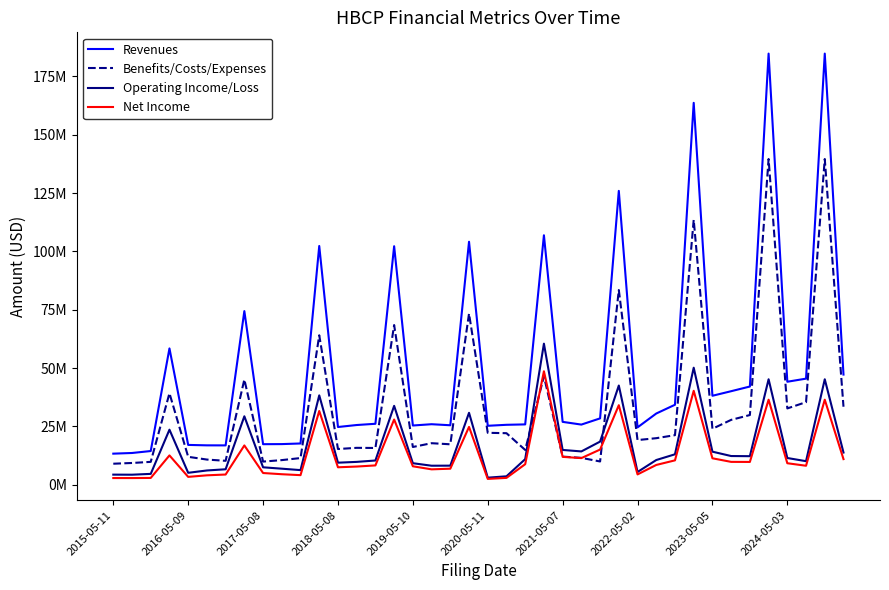

What are all the series names shown in the legend?

Revenues, Benefits/Costs/Expenses, Operating Income/Loss, Net Income